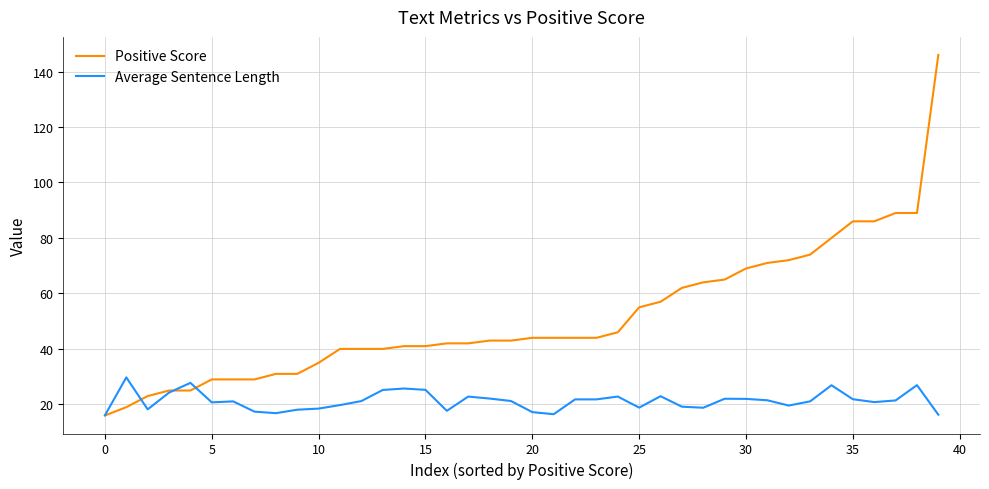

Which series has the largest total across all categories?

Positive Score